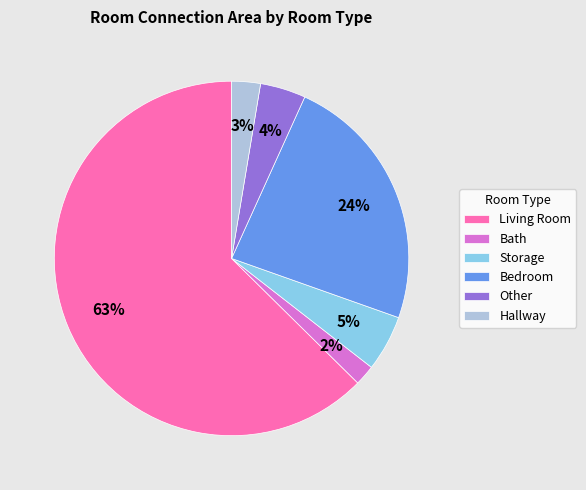

Which has a higher value, Storage or Bedroom?

Bedroom